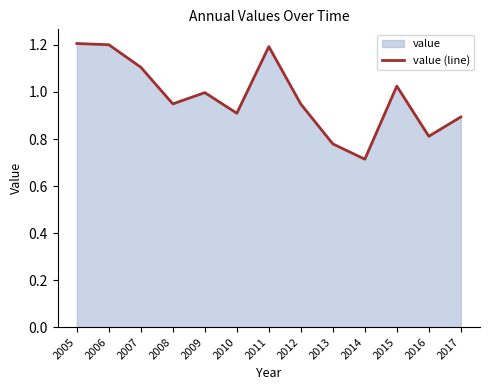

Between 2006 and 2012, which is larger?

2006